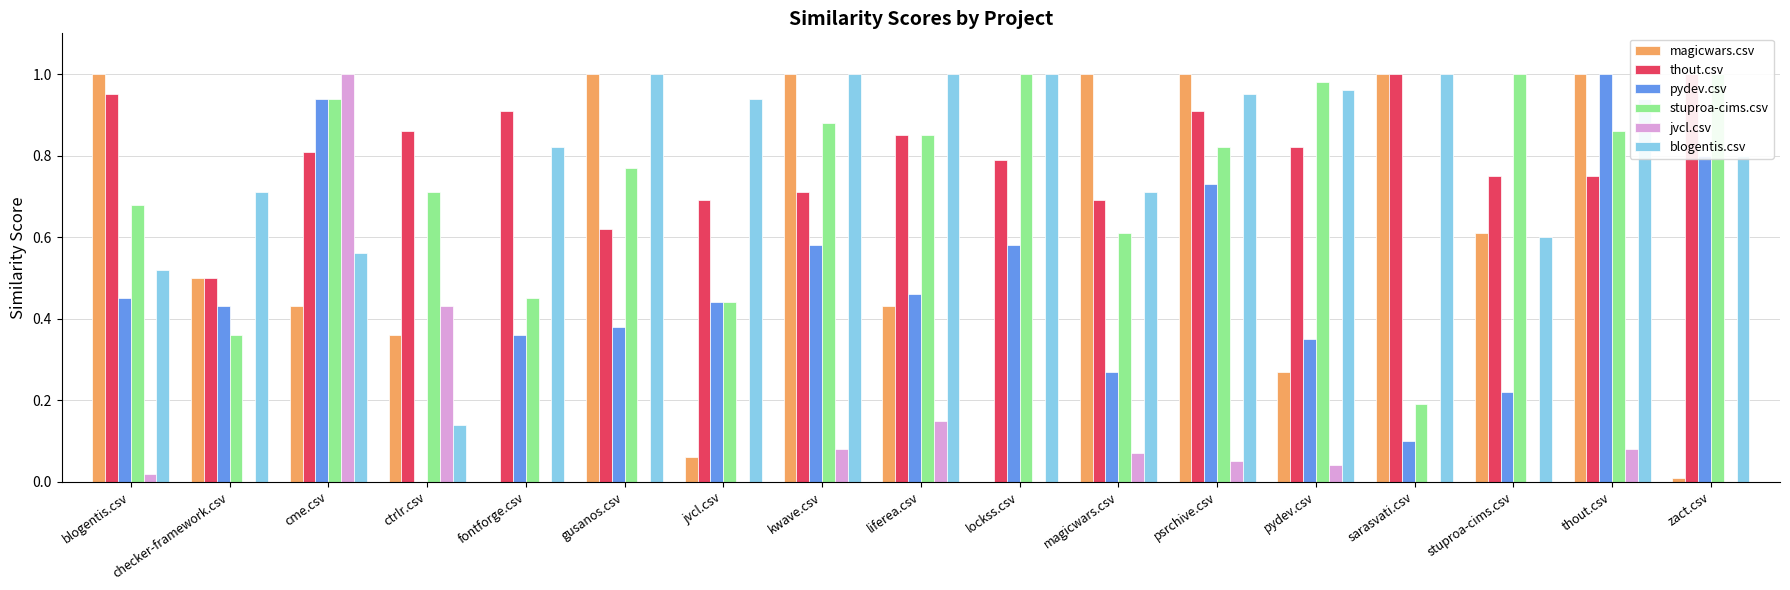

Which series changed the most between pydev.csv and zact.csv?

pydev.csv